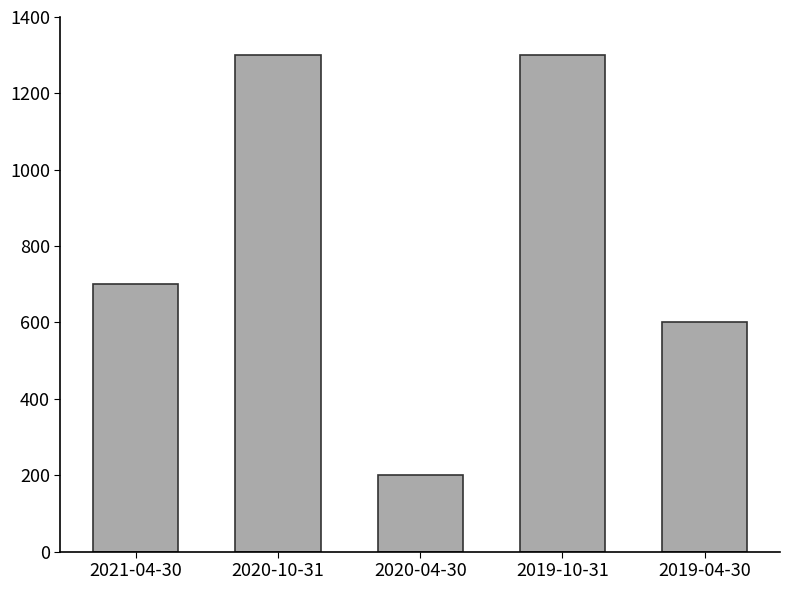

Reading right to left, extract all data points from this chart.

2019-04-30=600	2019-10-31=1300	2020-04-30=200	2020-10-31=1300	2021-04-30=700